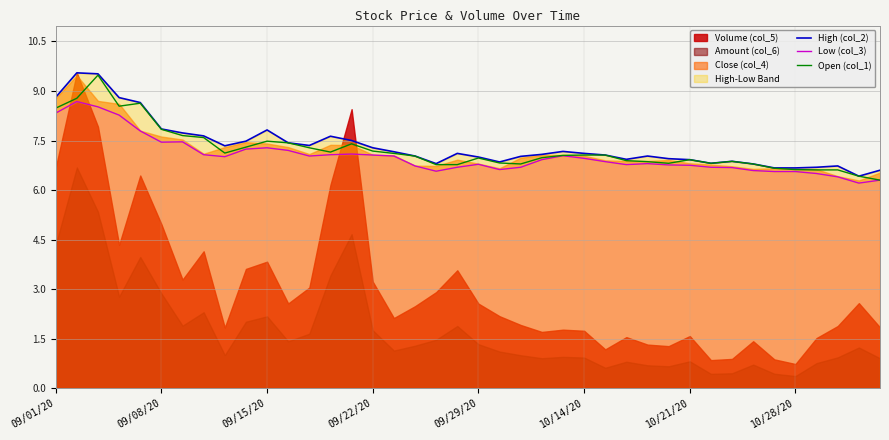

What is the minimum value for Open (col_1)?

6.3